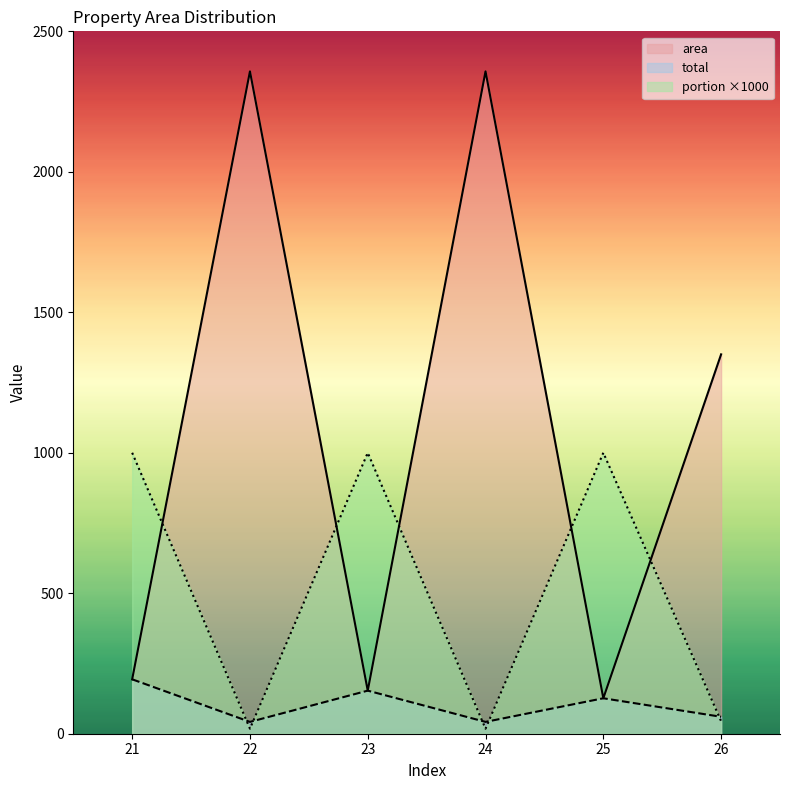

What is the average value of the total series?

102.9